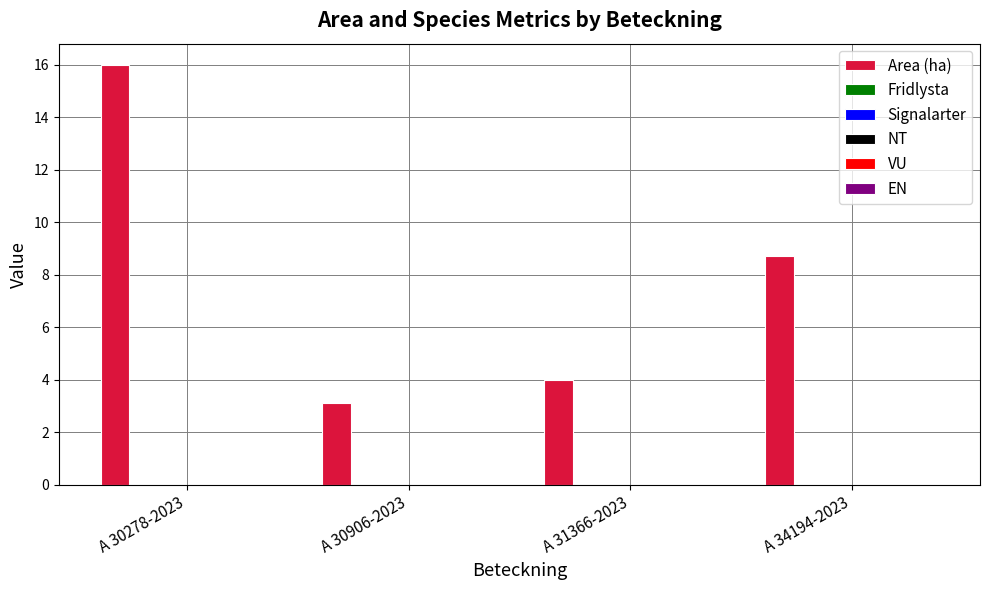

What is the value of the 2nd bar from the left?

3.1